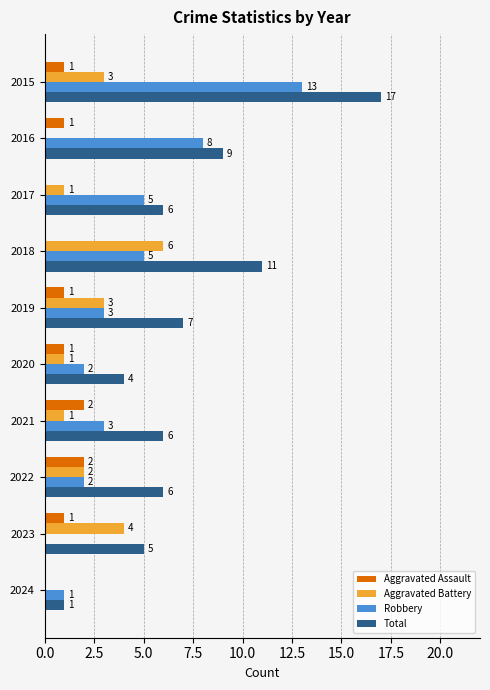

True or false: Aggravated Battery has a value of 2 at 2023.

False